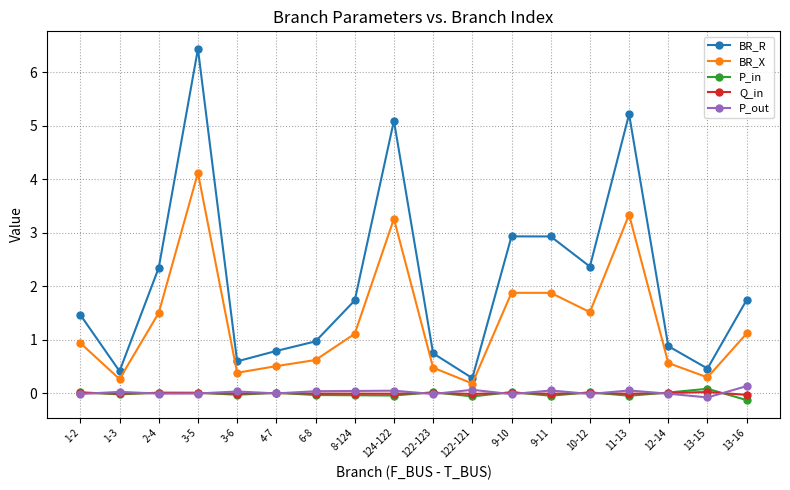

How many data points does each series have?

18